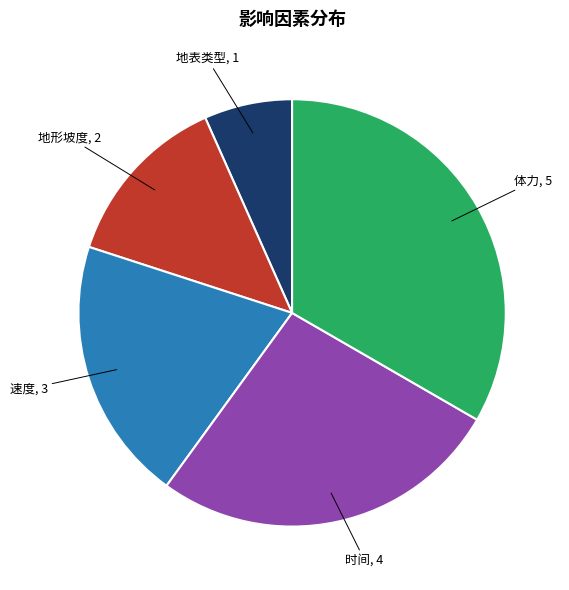

Does any single category account for the majority?

No